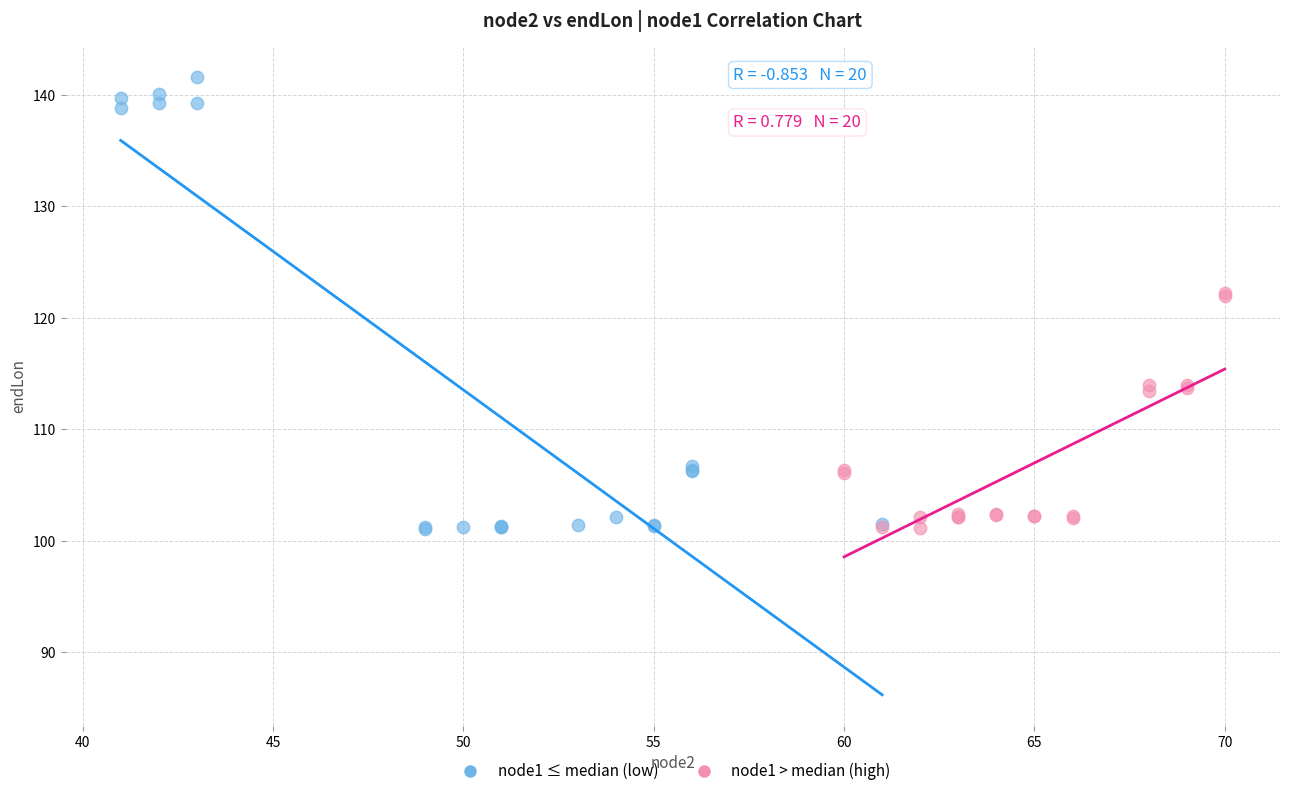

Which series has the largest Y range (max minus min)?

node1 ≤ median (low)